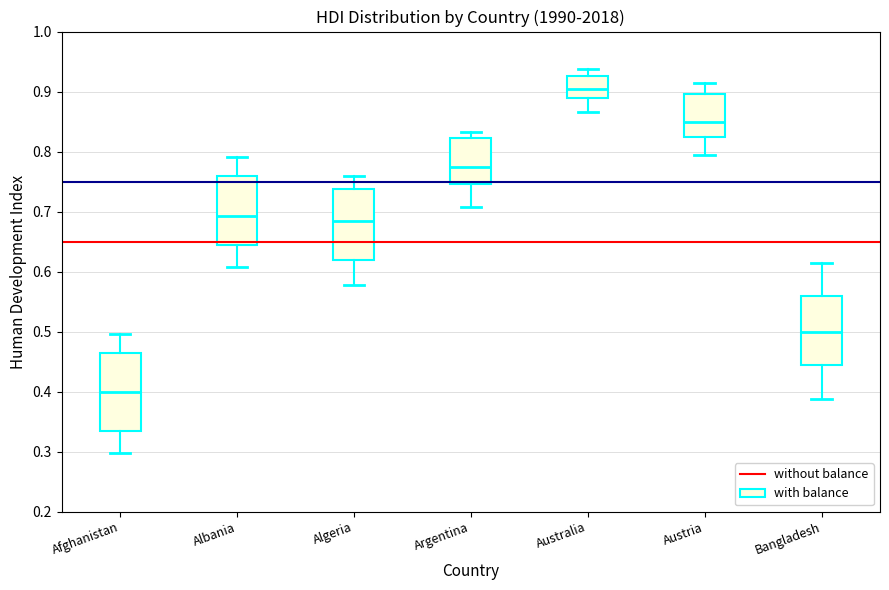

Reading left to right, read every box against the y-axis: the position of its median line, the range the box covers, and the ends of its whiskers. The values are not printed on the chart, so give them approximately, as read against the axis.

Afghanistan: median 0.40, box 0.34 to 0.47, whiskers 0.30 to 0.50
Albania: median 0.69, box 0.64 to 0.76, whiskers 0.61 to 0.79
Algeria: median 0.69, box 0.62 to 0.74, whiskers 0.58 to 0.76
Argentina: median 0.78, box 0.75 to 0.82, whiskers 0.71 to 0.83
Australia: median 0.90, box 0.89 to 0.93, whiskers 0.87 to 0.94
Austria: median 0.85, box 0.82 to 0.90, whiskers 0.80 to 0.91
Bangladesh: median 0.50, box 0.44 to 0.56, whiskers 0.39 to 0.61